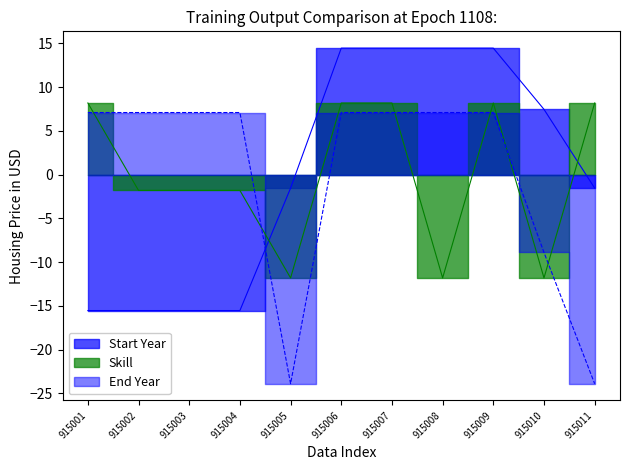

At which category is the sum across all series the highest?

915006